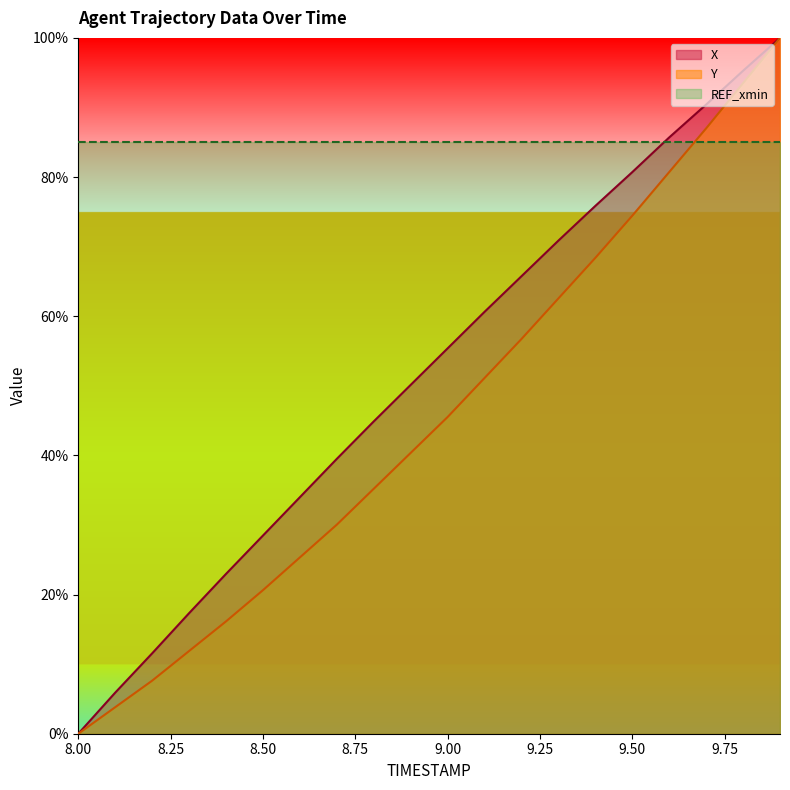

Which series has the largest total across all categories?

REF_xmin